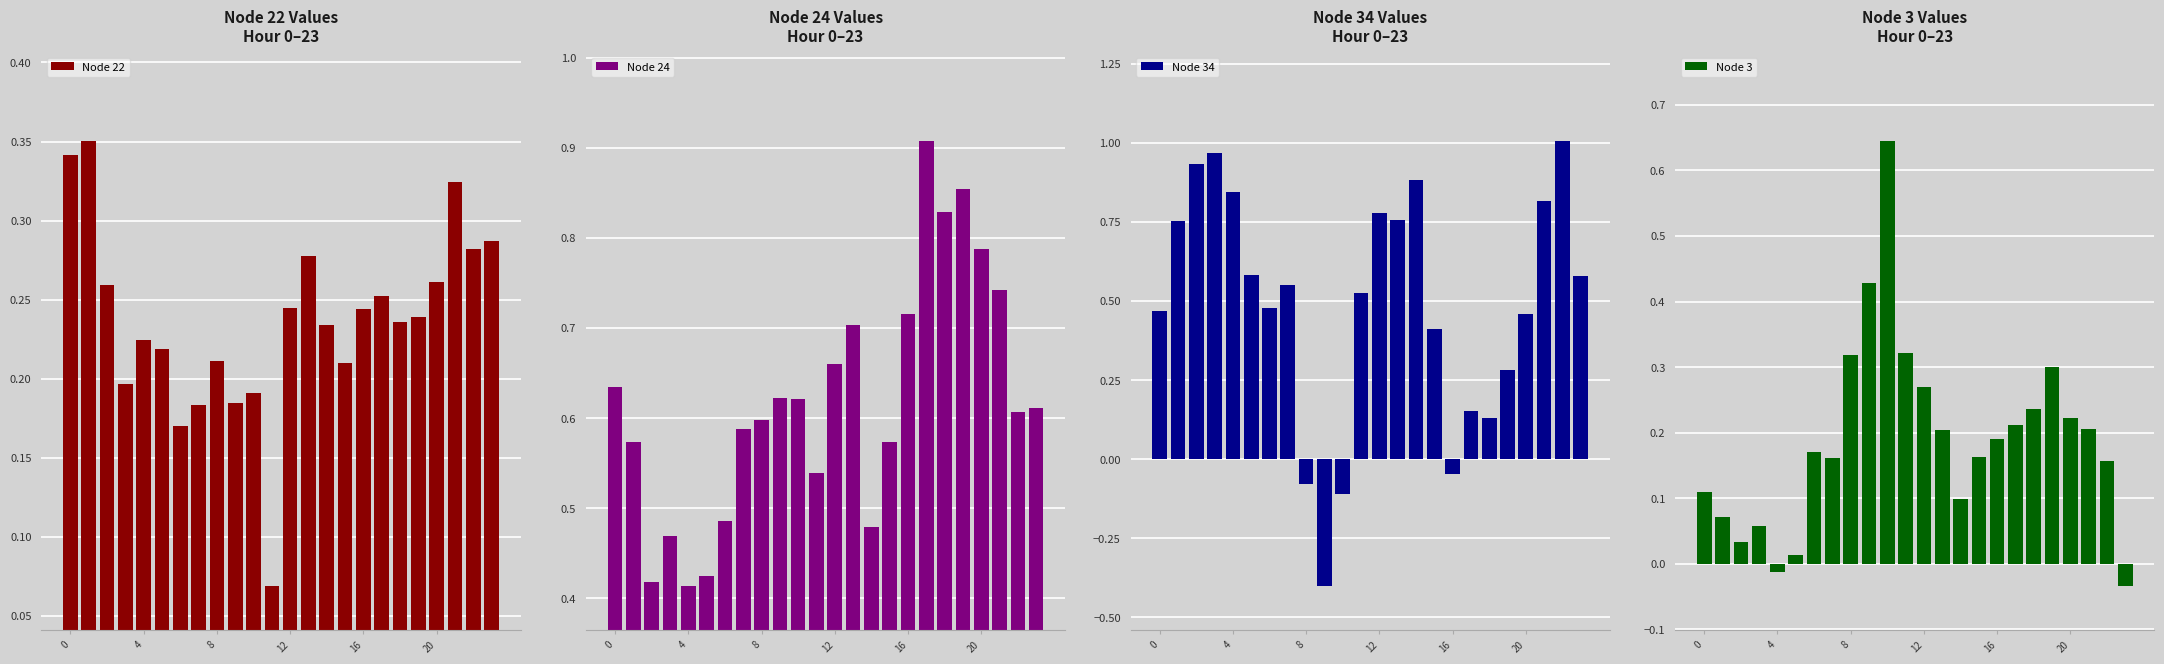

Is it true that Node 34 equals 0.1 at 18?

False